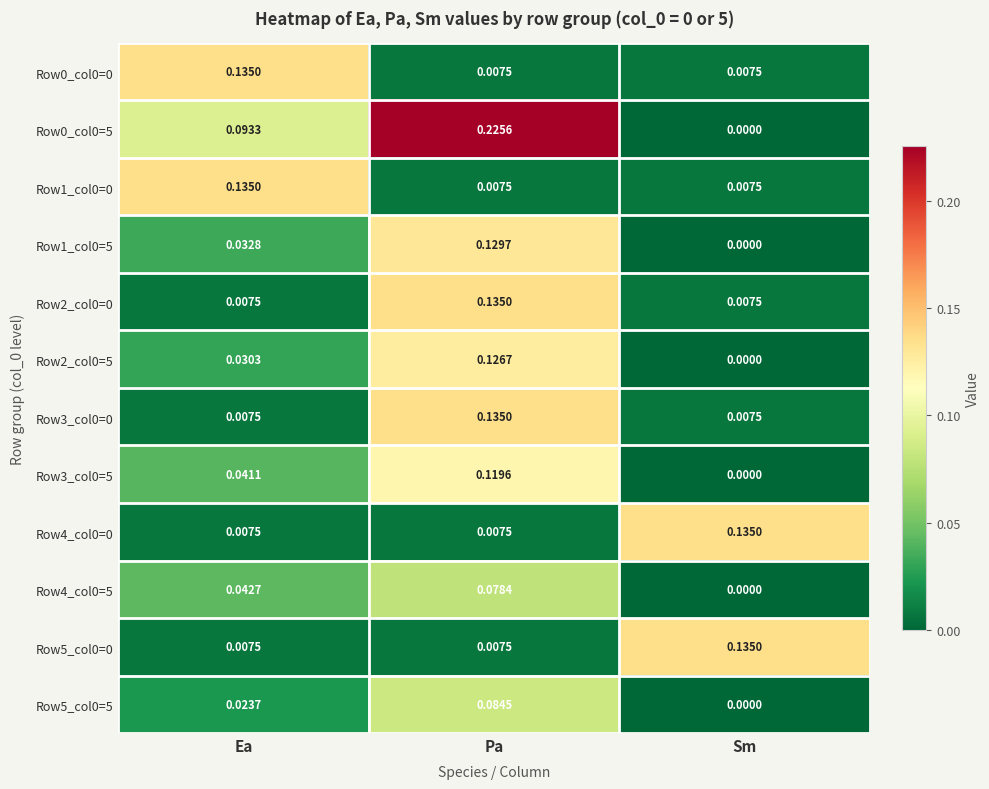

At which category is the sum across all series the highest?

Pa